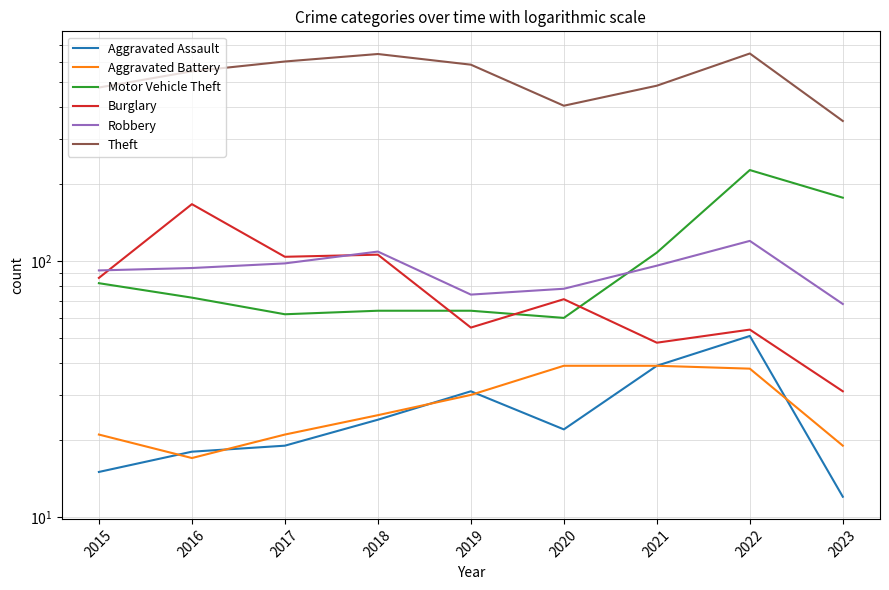

Count the number of categories in the chart.

9